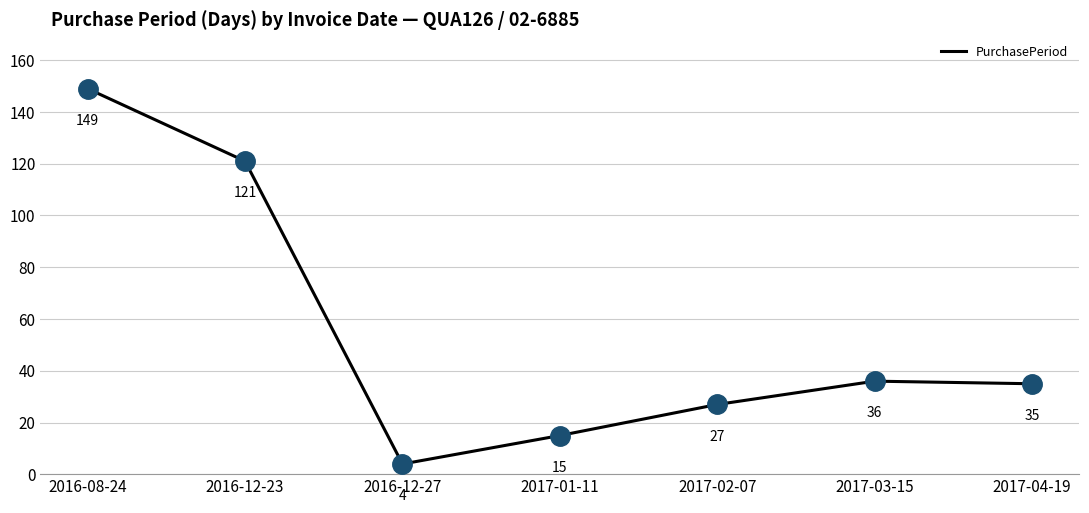

What is the change in value from 2016-12-23 to 2017-02-07?

-94